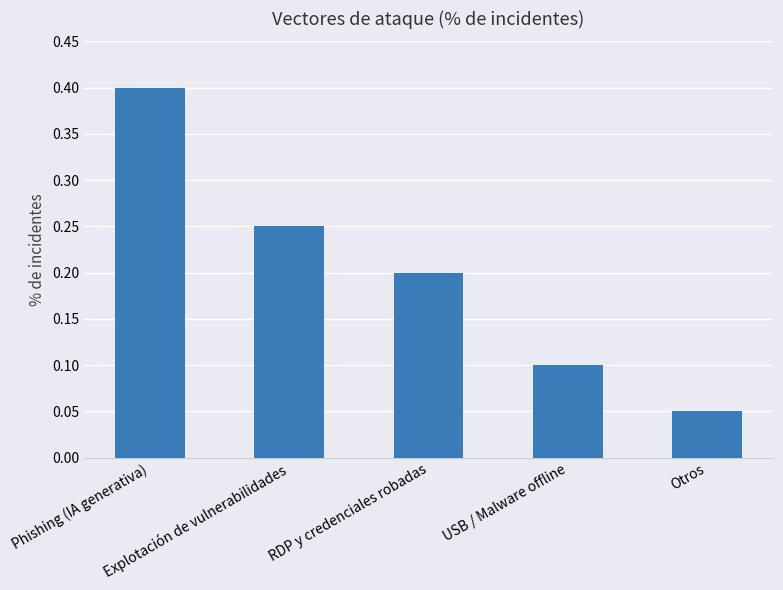

Which category has the lowest value across all series?

Otros